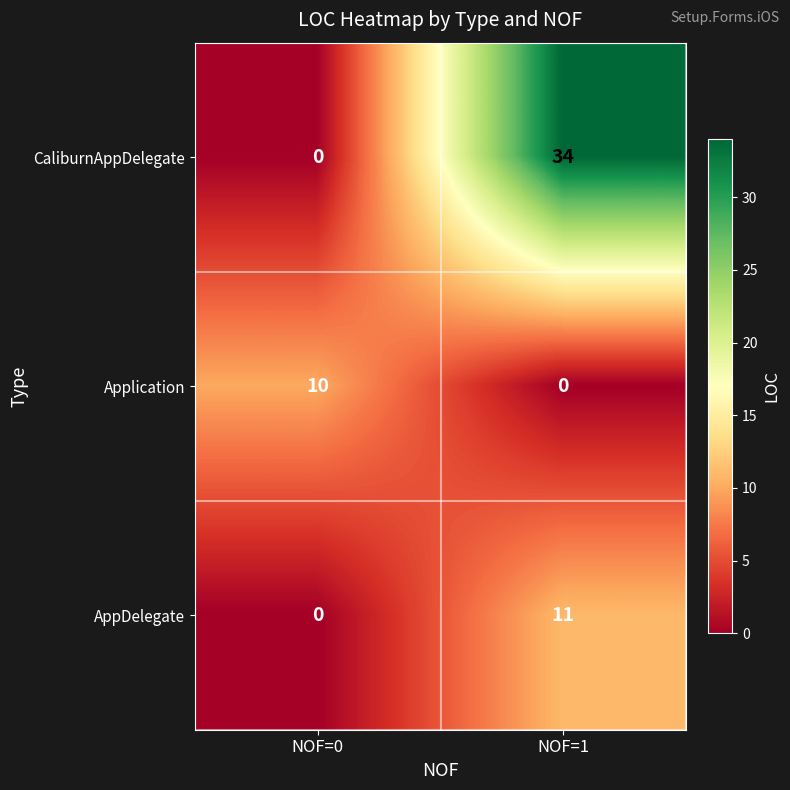

What is the spread (max minus min) of values at NOF=0?

10